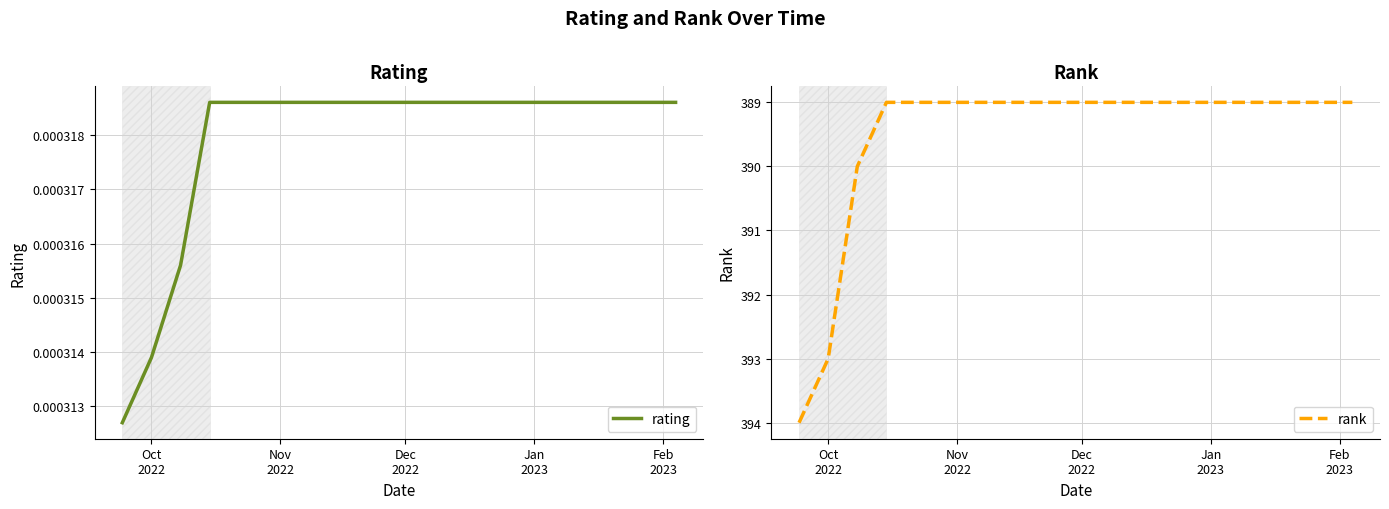

True or false: rank has more than 1 interior local peaks.

False